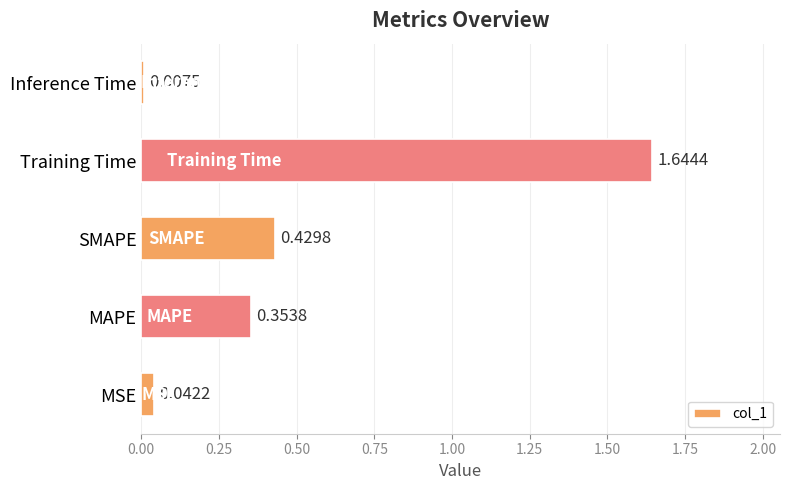

What is the average value?

0.5